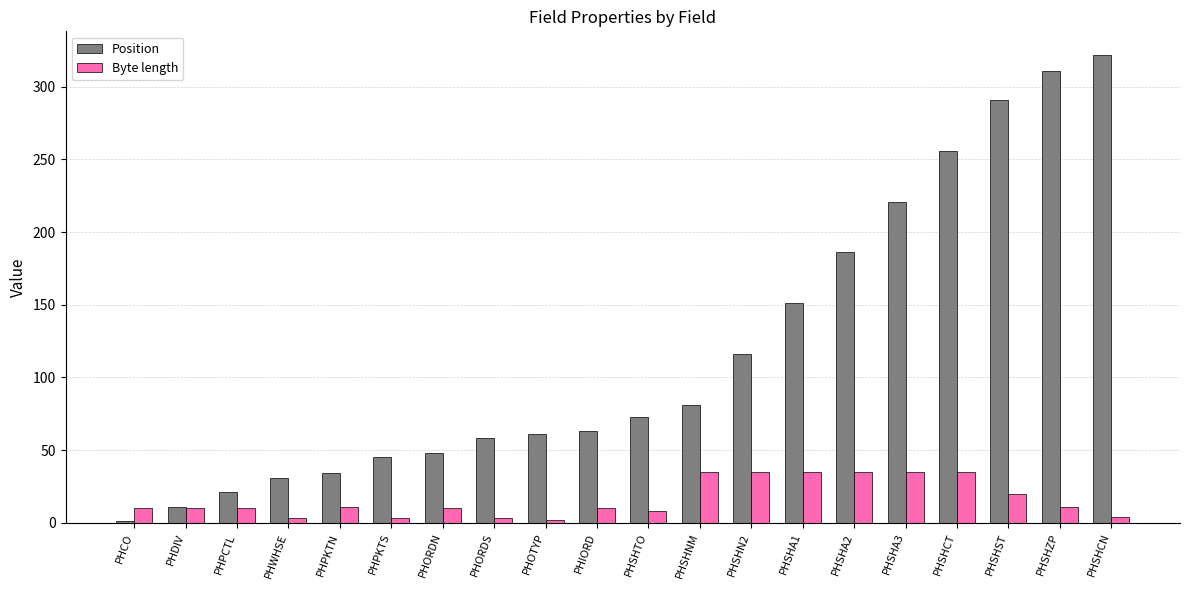

Which series has the widest spread of values?

Position